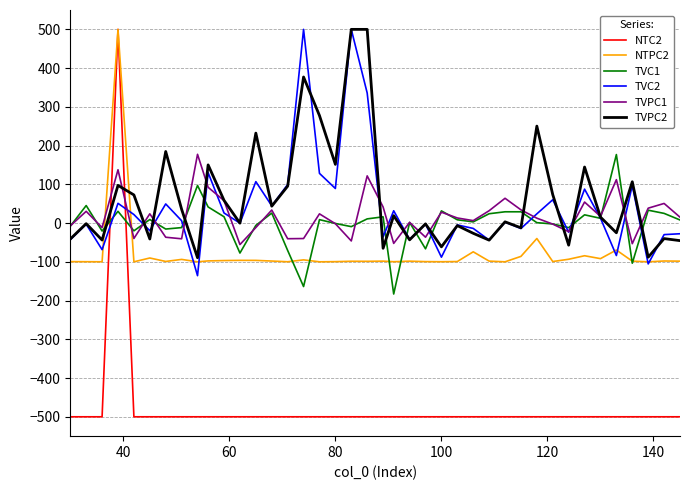

Which series has the widest spread of values?

NTC2